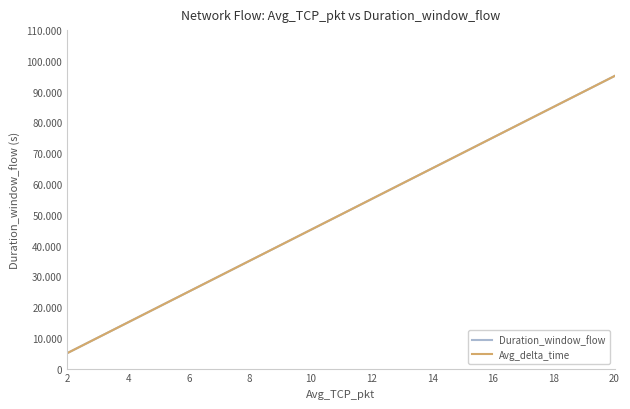

Does the chart display data point markers on the line(s)?

No